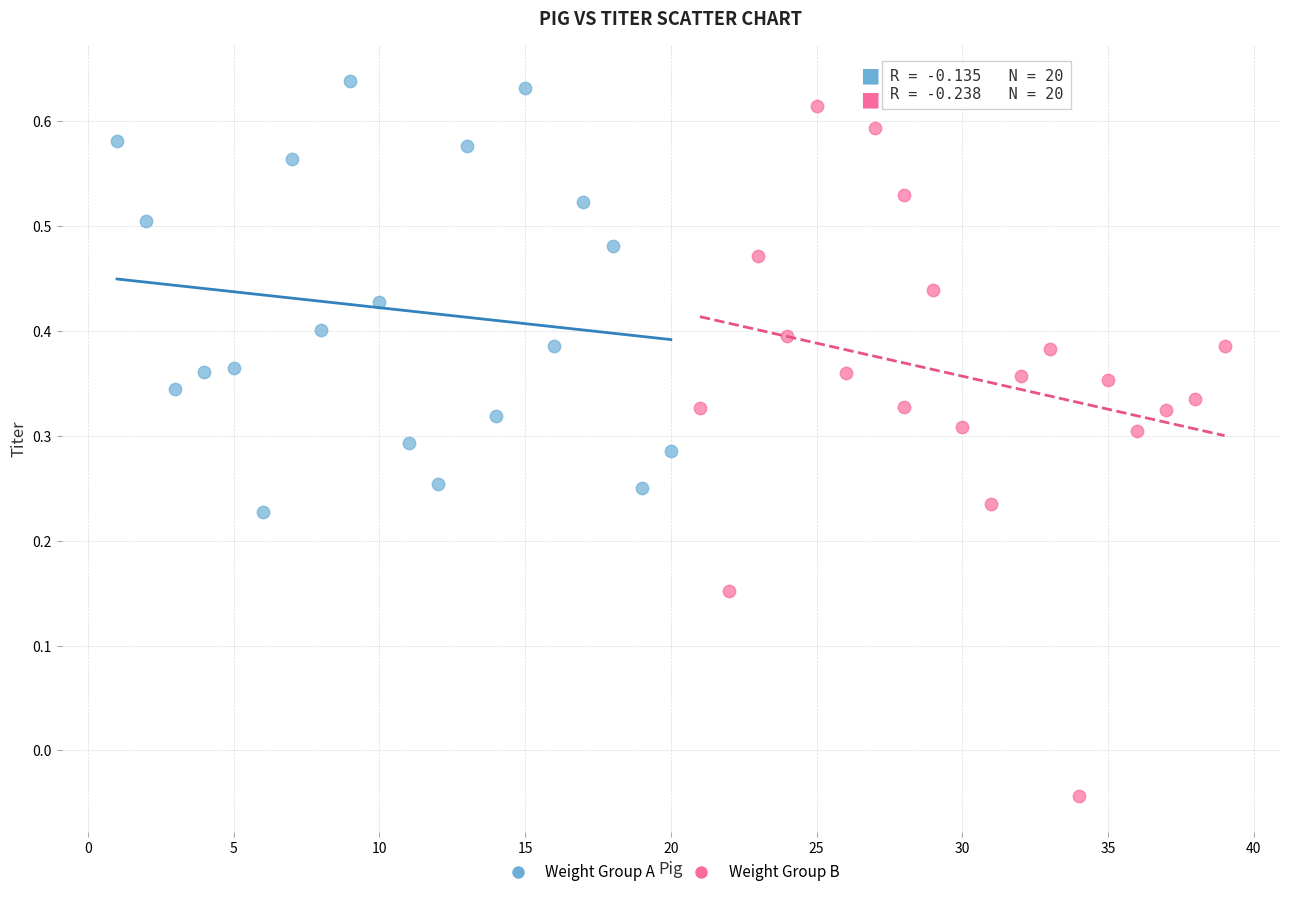

What are all the series names shown in the legend?

Weight Group A, Weight Group B